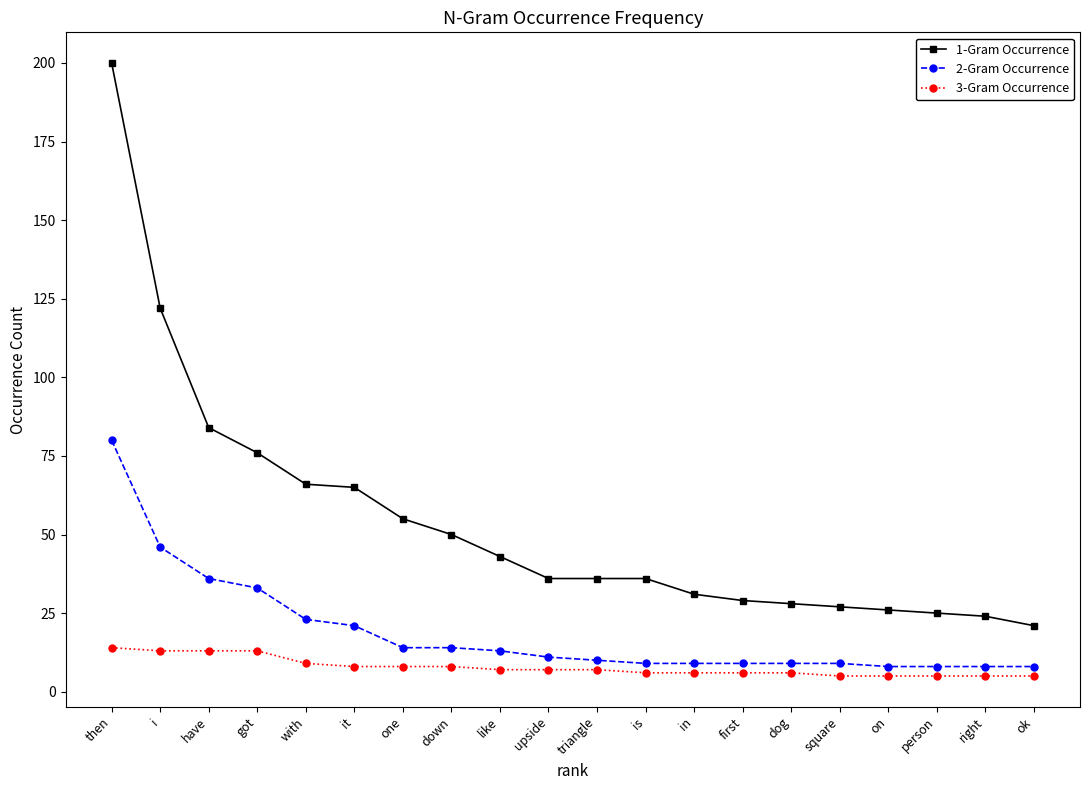

The 3-Gram Occurrence series shows 13 at got. True or false?

True